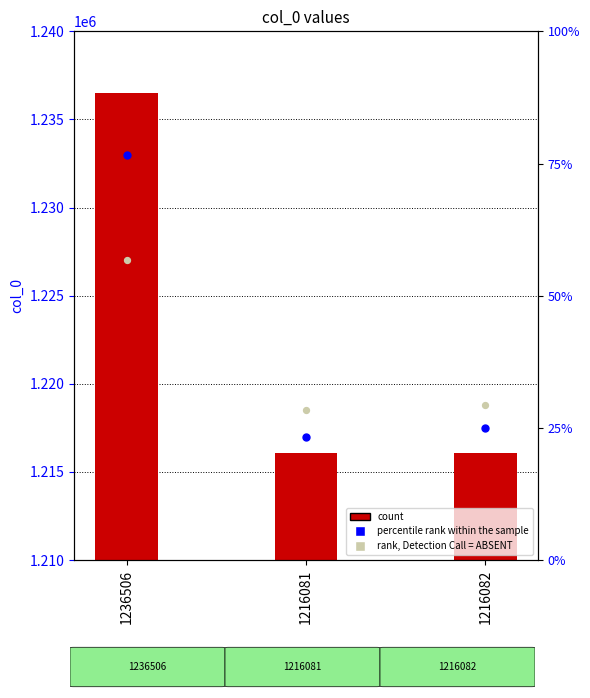

Is the value of percentile rank within the sample at 1236506 greater than the value of rank, Detection Call = ABSENT at 1236506?

Yes